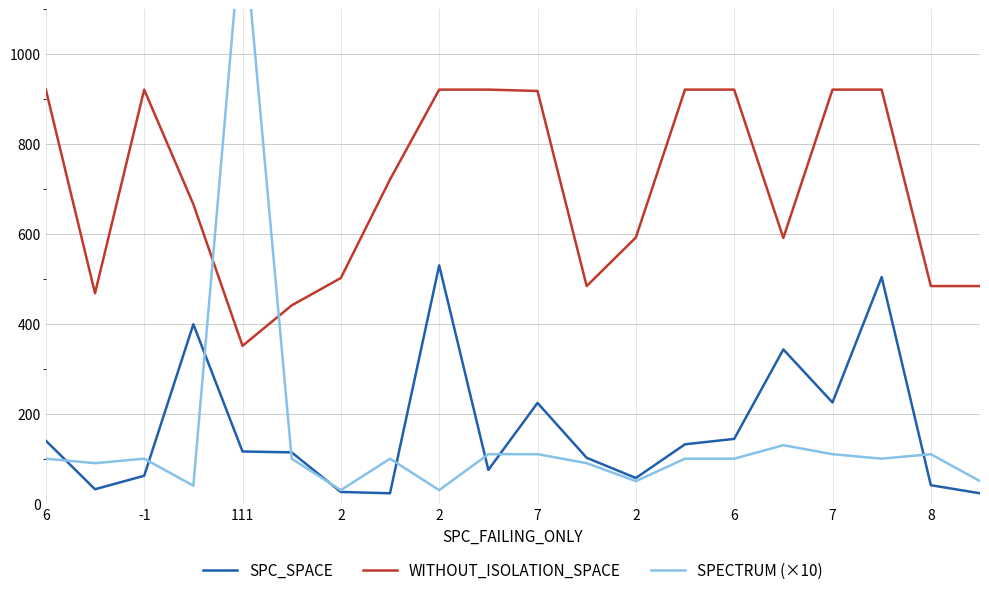

What is the sum of all WITHOUT_ISOLATION_SPACE values?

14070